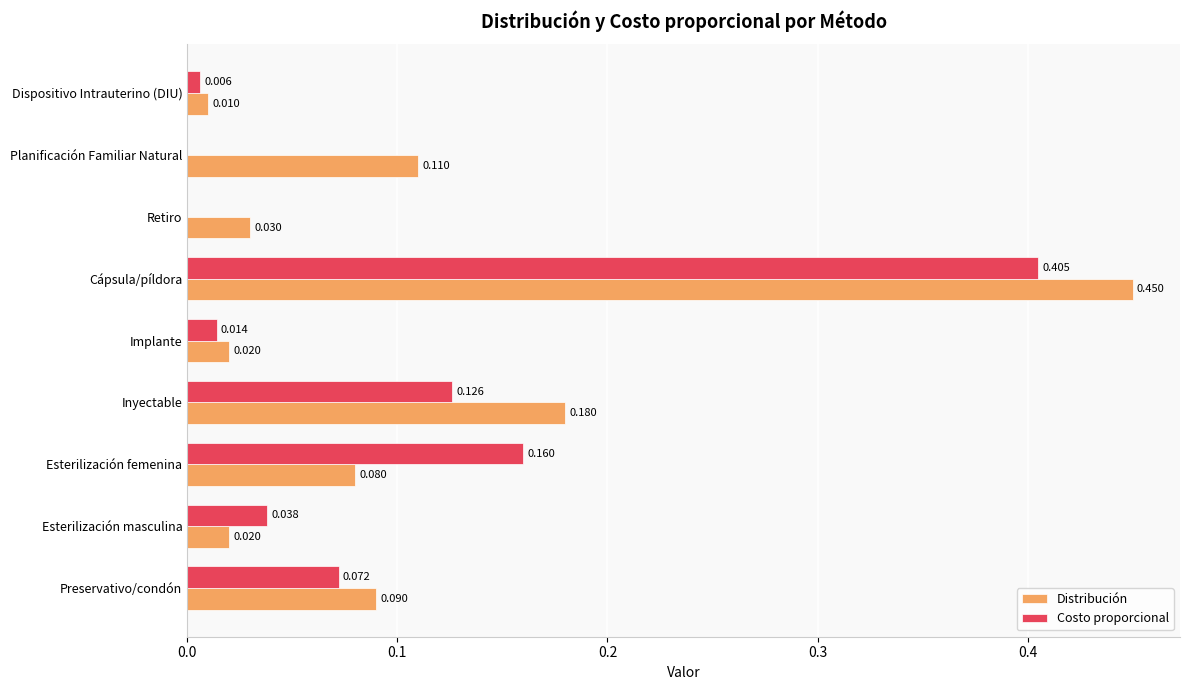

Which series has the largest total across all categories?

Distribución